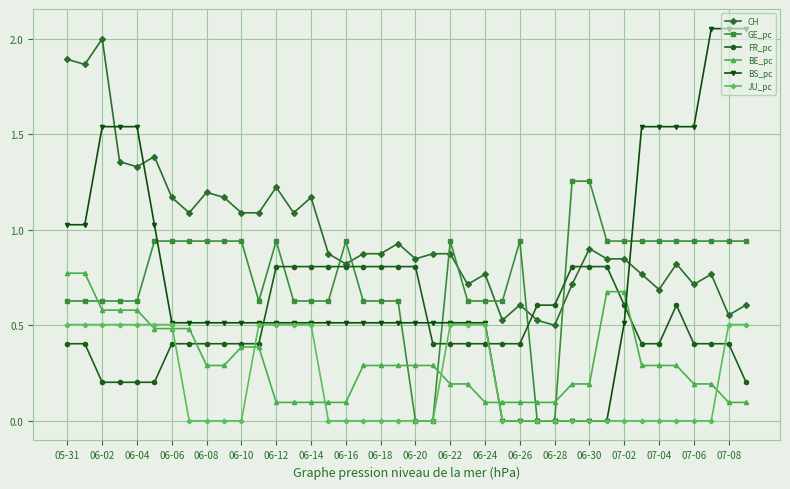

True or false: CH and BE_pc cross at least once.

False